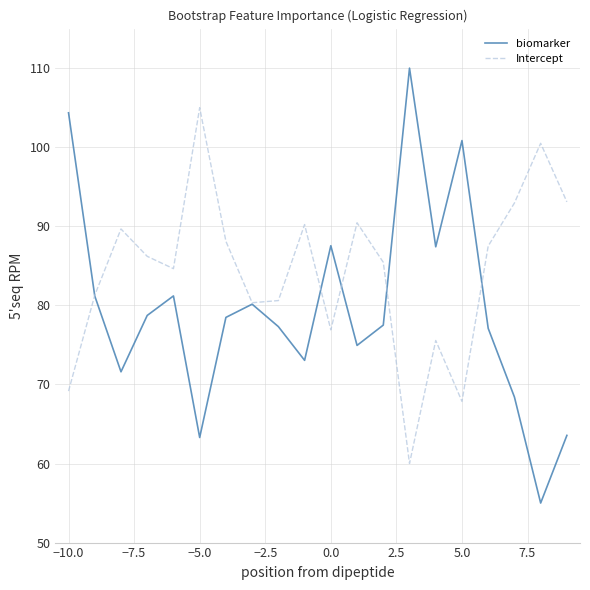

Count the number of data series in this chart.

2